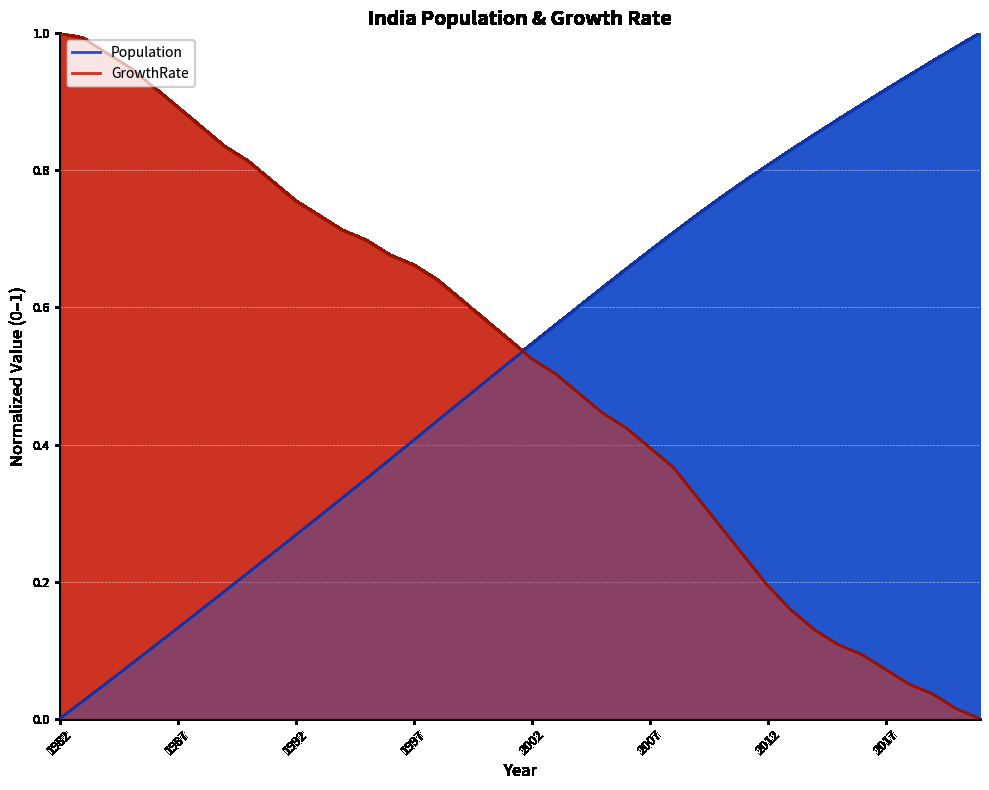

What are all the series names shown in the legend?

Population, GrowthRate